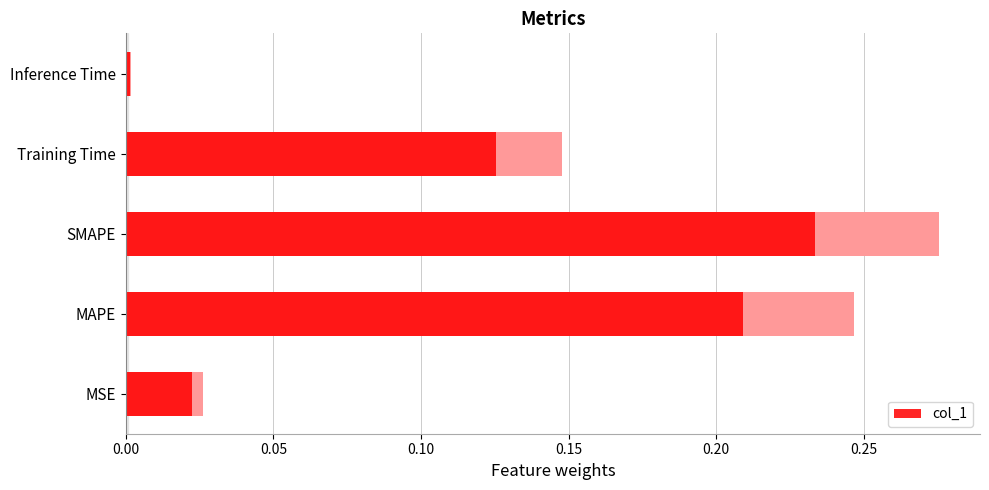

Reading left to right, list all the values displayed in this chart.

0.0	0.2	0.2	0.1	0.0